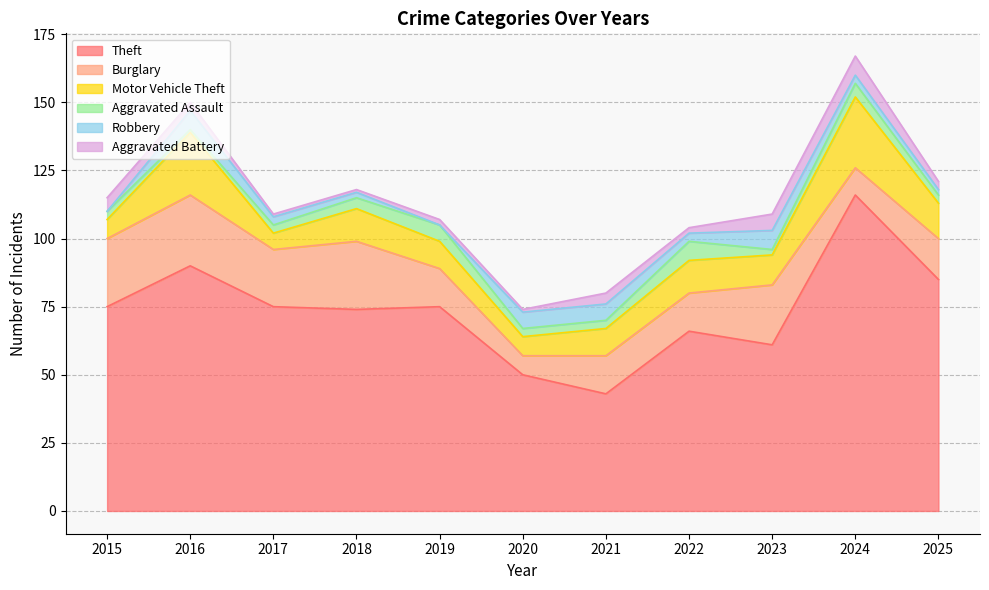

What is the value of the Burglary point at the 6th from the left?

7